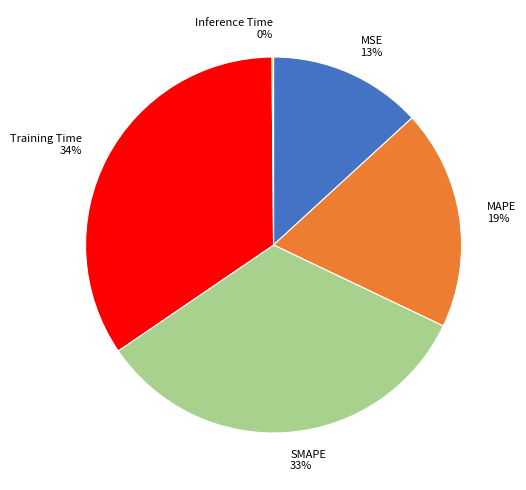

To the nearest percent, what is the average slice percentage?

20%